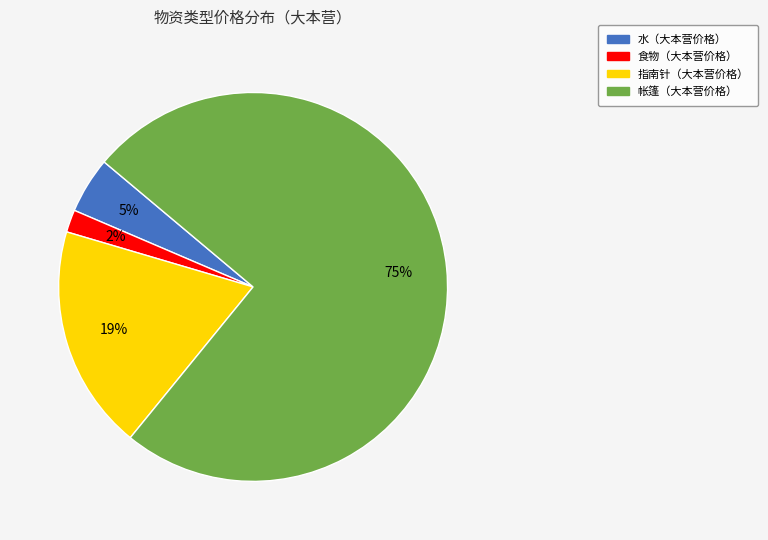

Is there a majority slice in this chart?

Yes